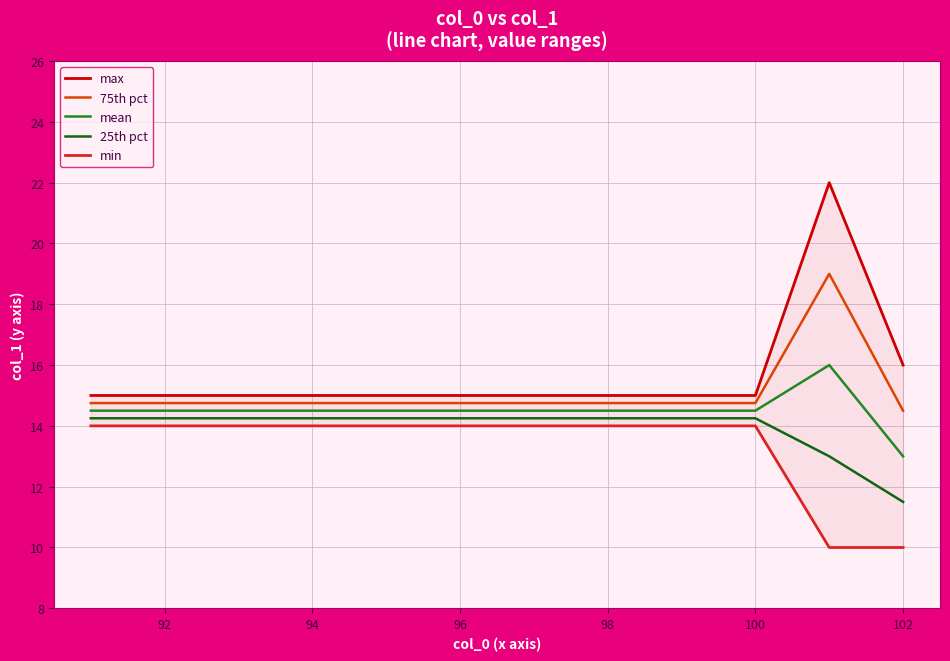

Is the value of 25th pct at 96 greater than the value of 75th pct at 100?

No